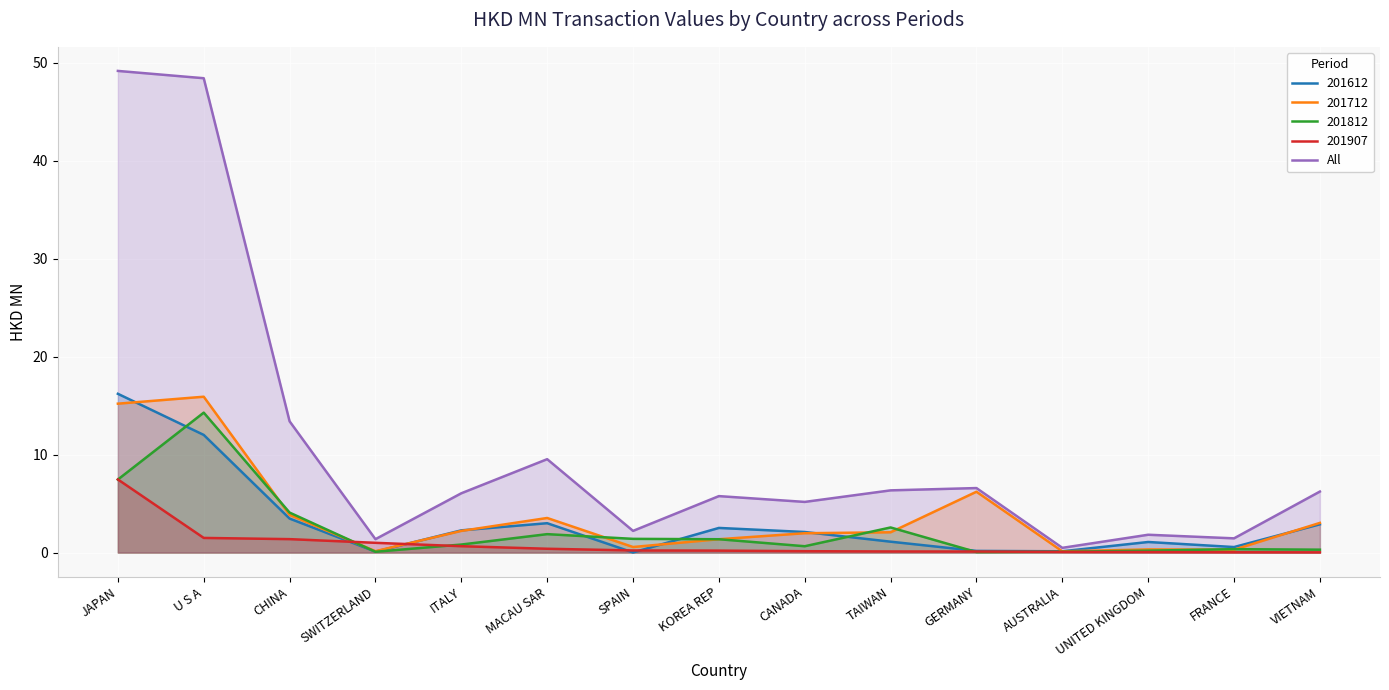

The value at JAPAN is 74.1. True or false?

False